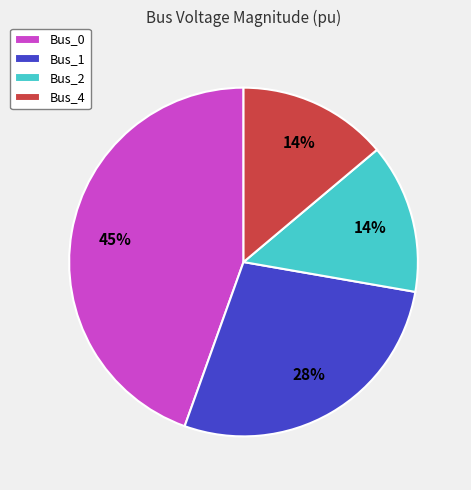

To the nearest percent, what percentage of the pie is Bus_4?

14%